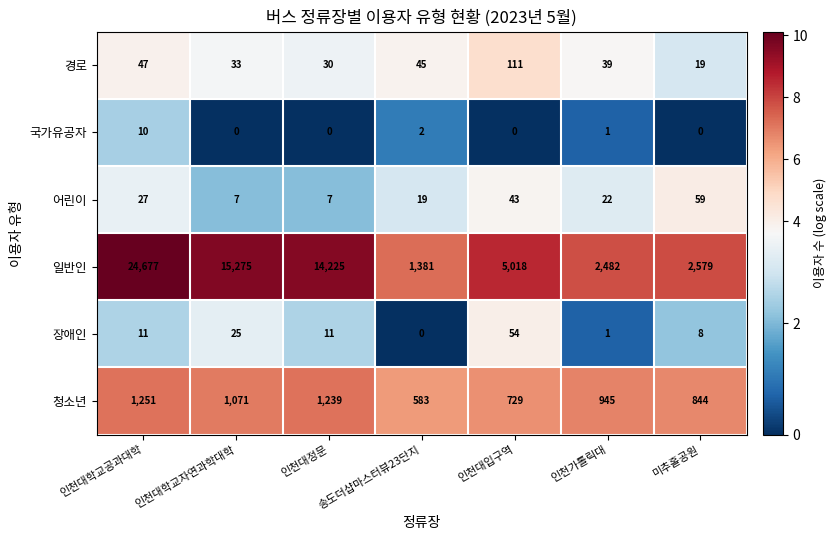

The value of 어린이 at 미추홀공원 is 84. True or false?

False